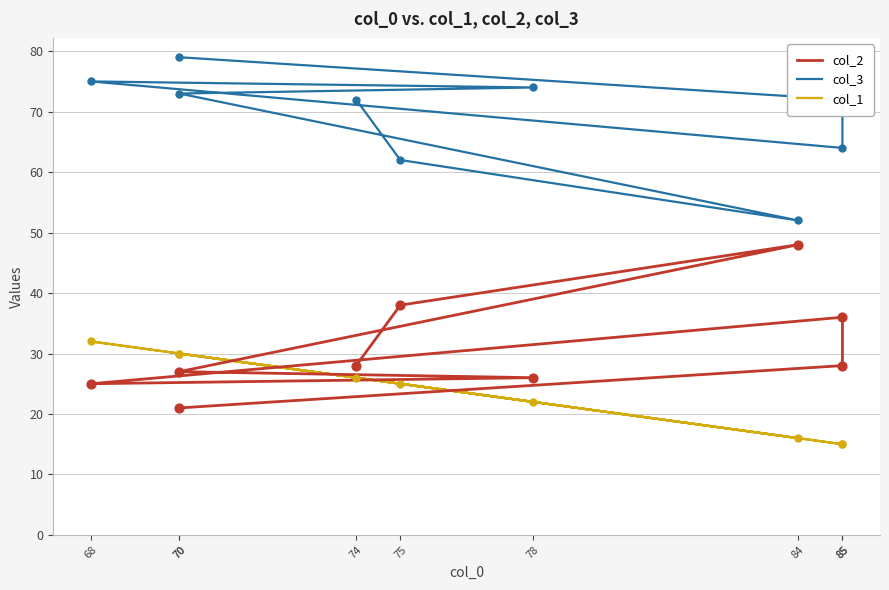

What are all the series names shown in the legend?

col_2, col_3, col_1